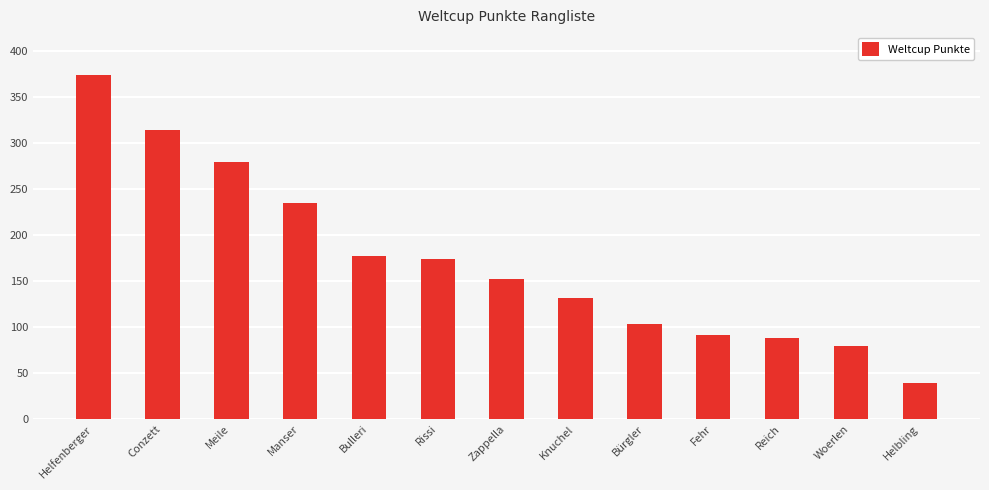

The value at Zappella is 37. True or false?

False